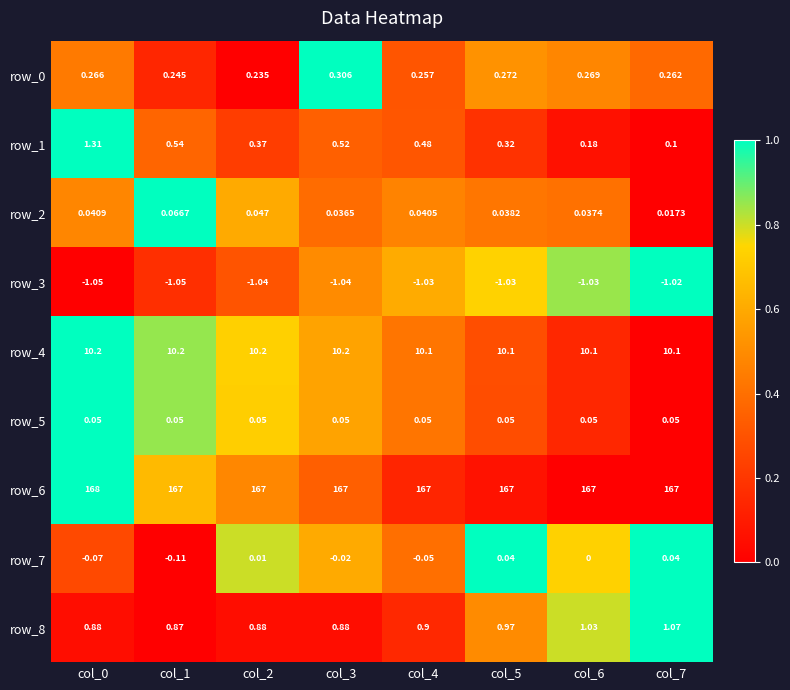

Count the number of categories in the chart.

8